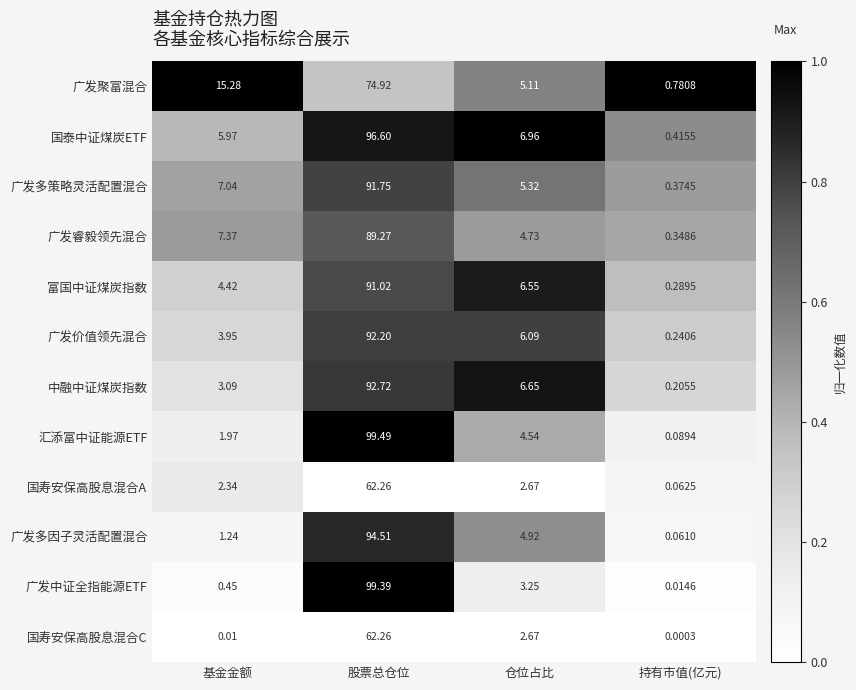

Between 基金金额 and 仓位占比, which series saw the biggest shift?

广发聚富混合